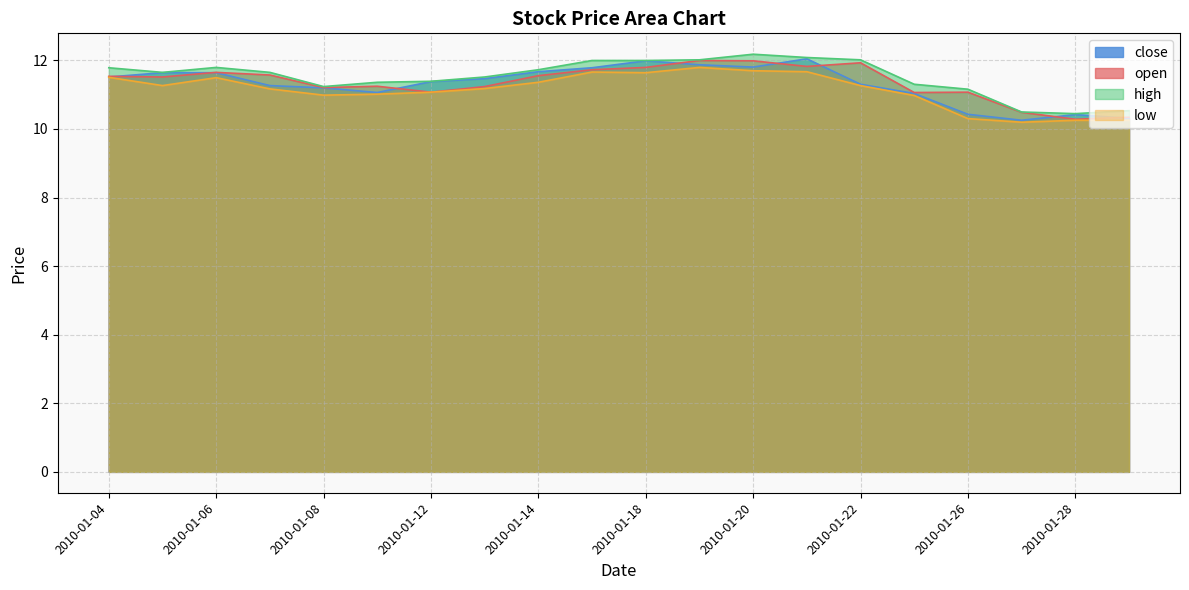

True or false: high and close intersect in this chart.

False